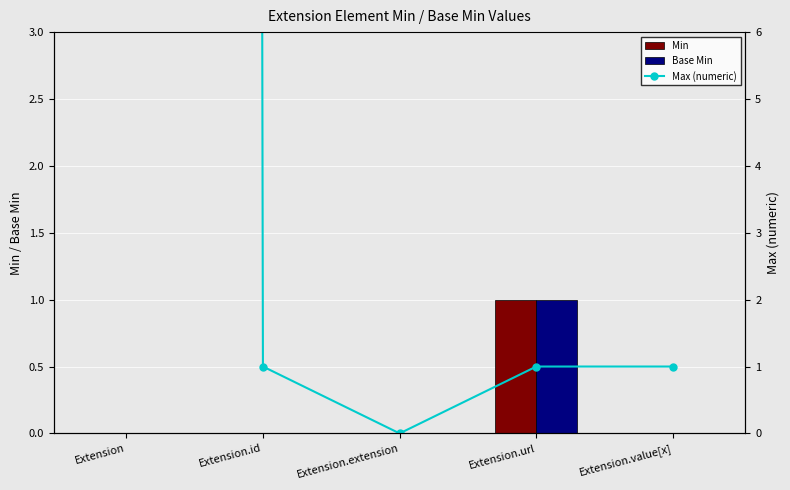

Reading left to right, list all the values displayed in this chart.

Min: 0	0	0	1	0
Base Min: 0	0	0	1	0
Max (numeric): 999	1	0	1	1